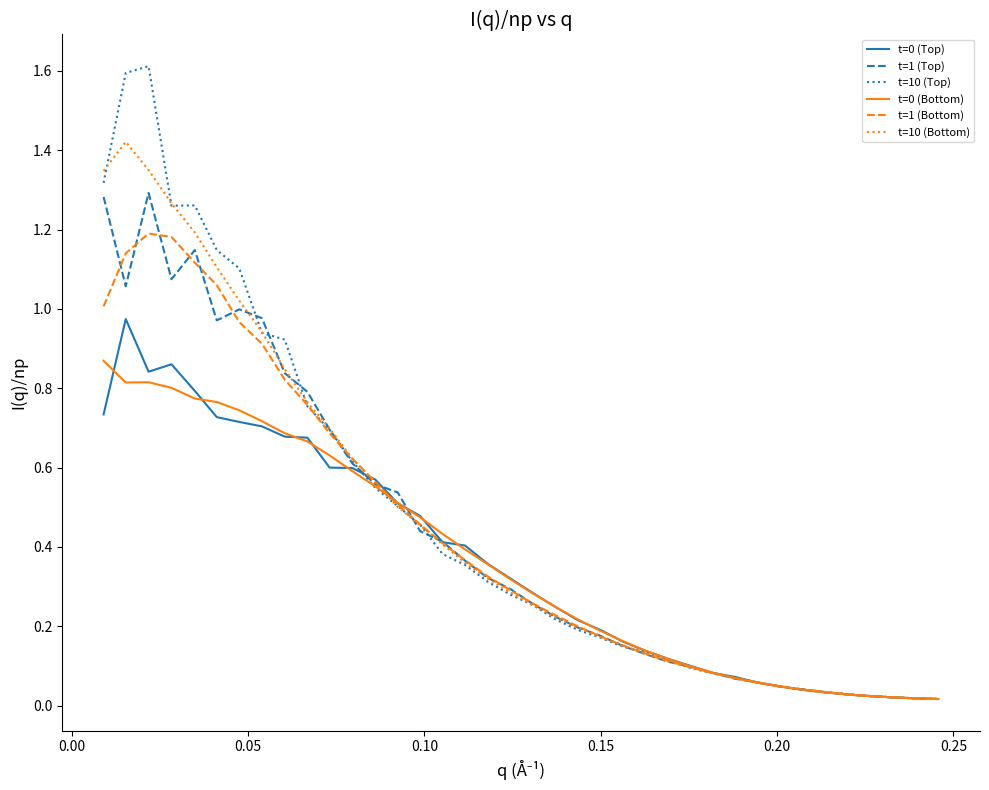

Which series has the largest total across all categories?

t=10 (Top)